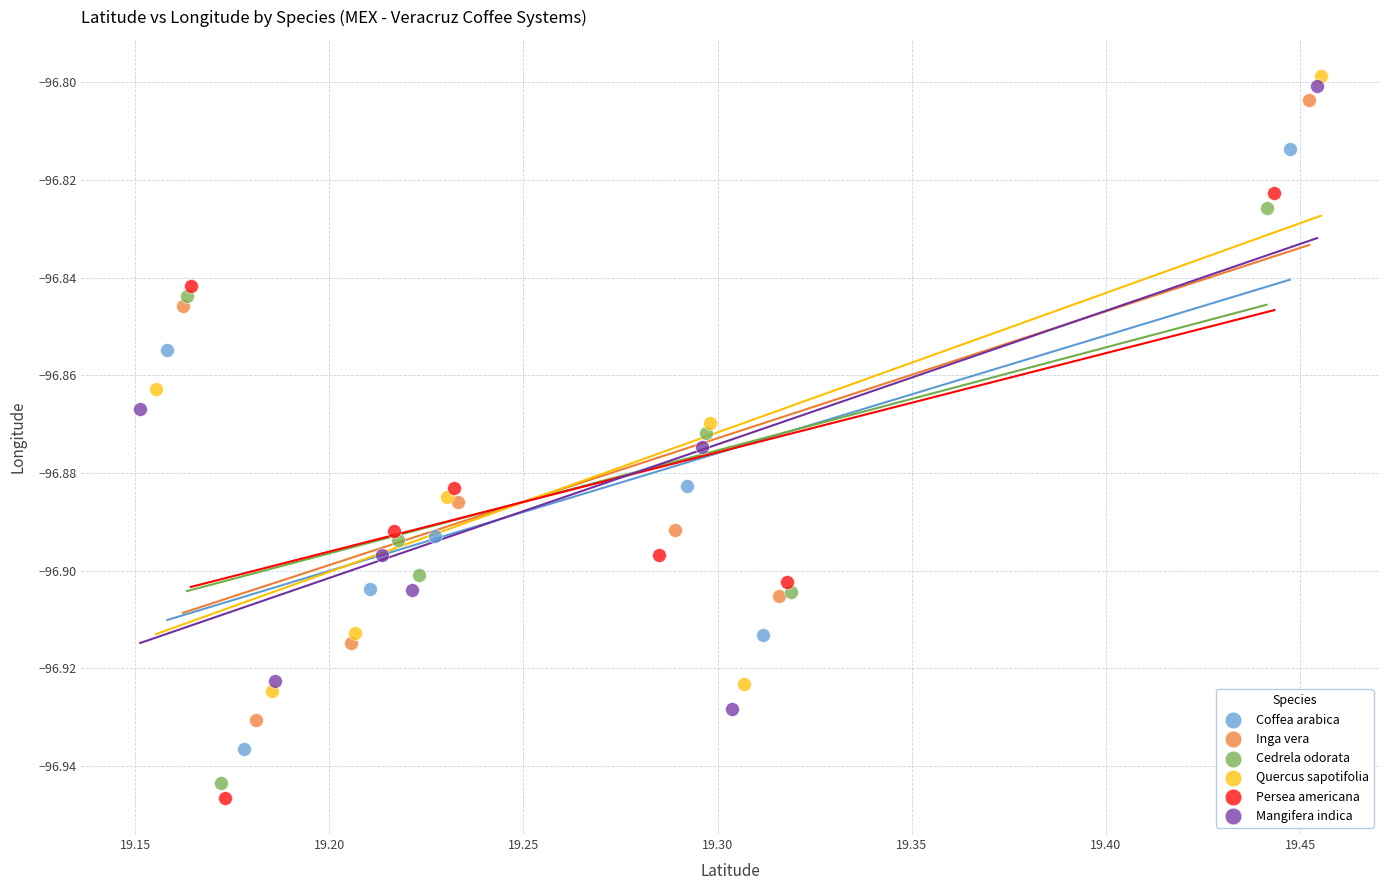

What are all the series names shown in the legend?

Coffea arabica, Inga vera, Cedrela odorata, Quercus sapotifolia, Persea americana, Mangifera indica